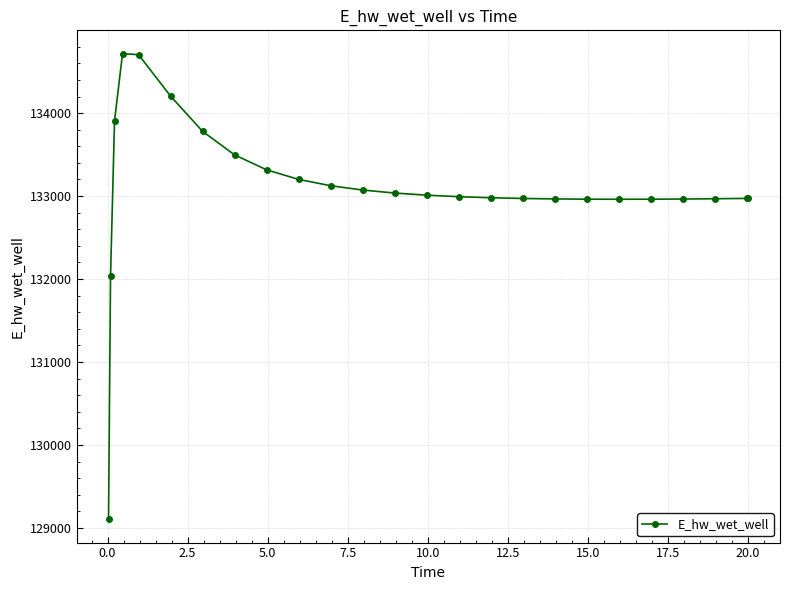

What is the value of the 25th point from the left?

132972.2